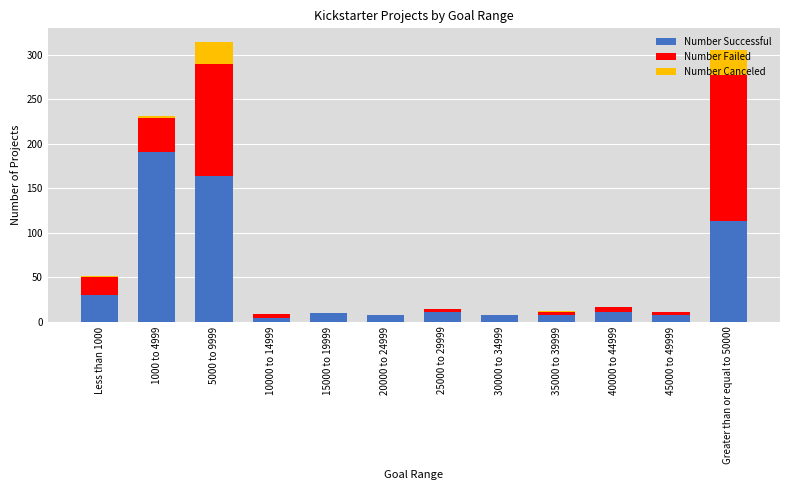

Which category has the highest value in the Number Successful series?

1000 to 4999